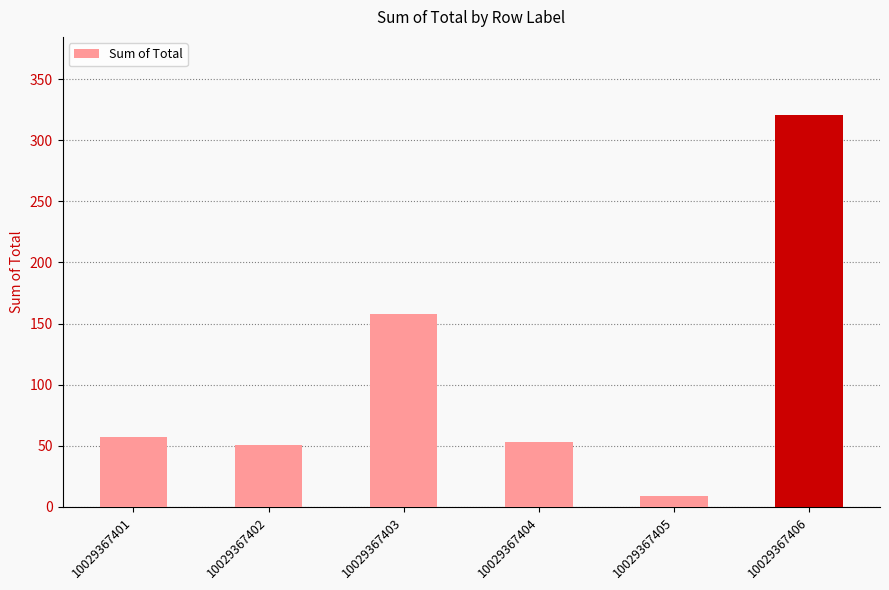

How many values are below 57?

3